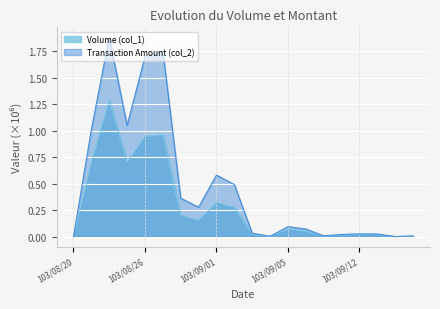

What is the difference between the second highest and second lowest values in the Volume (col_1) series?

1.0